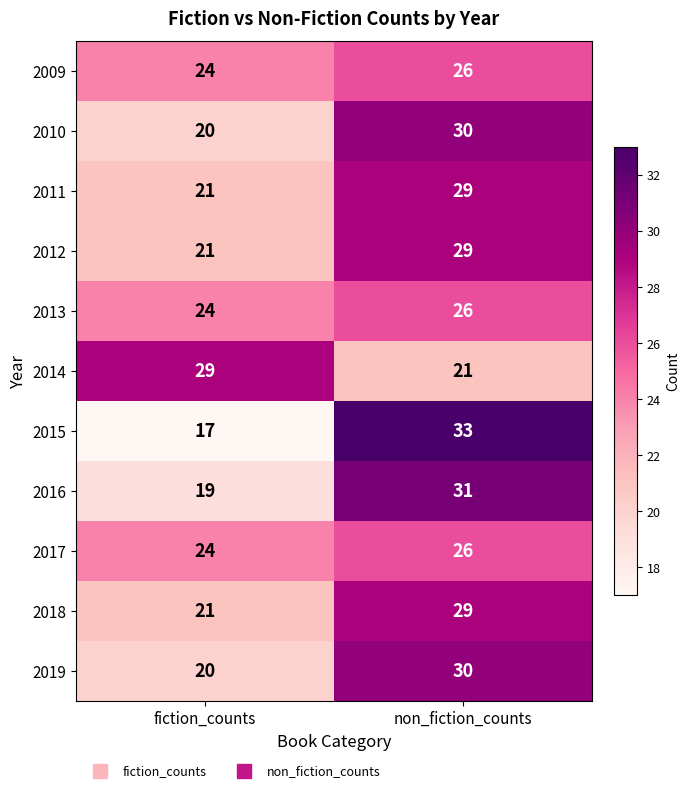

True or false: 2018 has a value of 9 at non_fiction_counts.

False